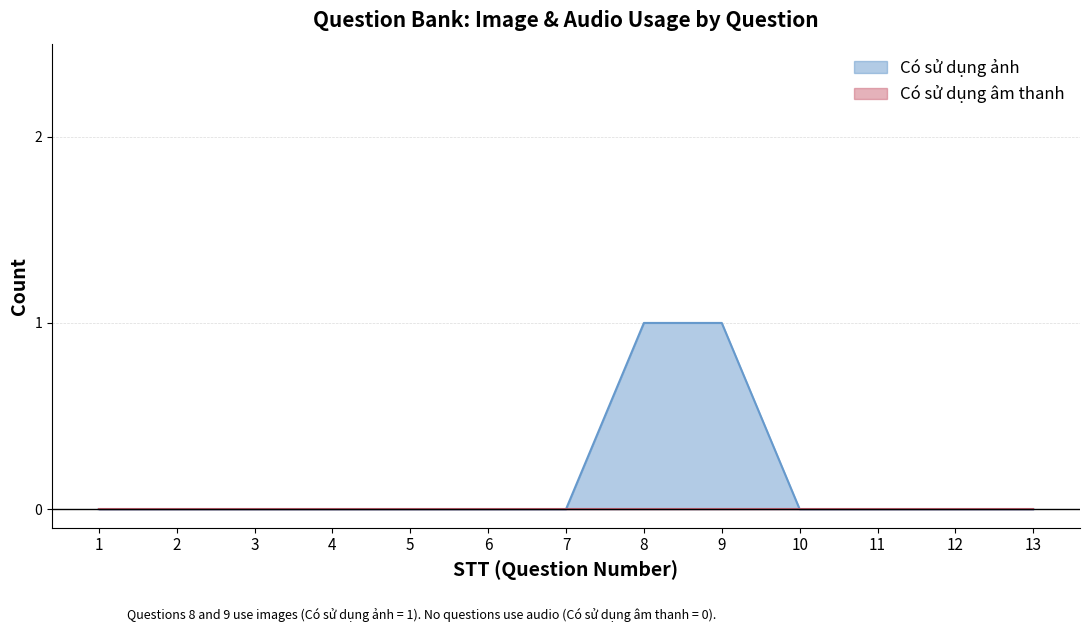

Rank the categories by value from lowest to highest.

1, 2, 3, 4, 5, 6, 7, 10, 11, 12, 13, 8, 9